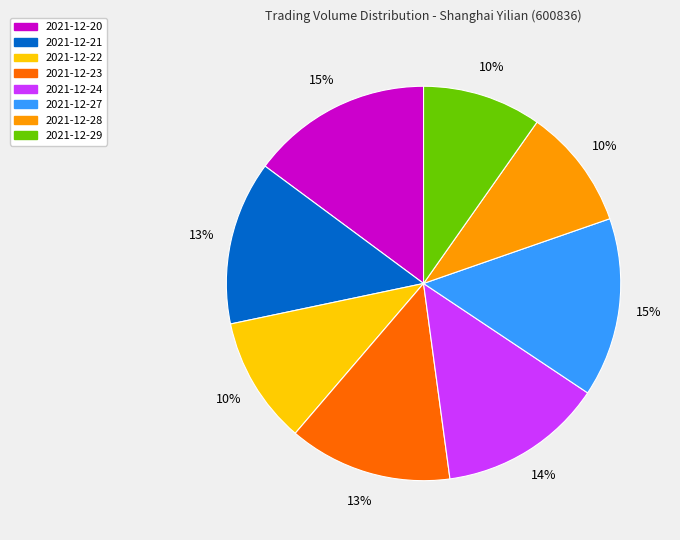

Do 2021-12-29 and 2021-12-22 together represent more than half of the pie?

No